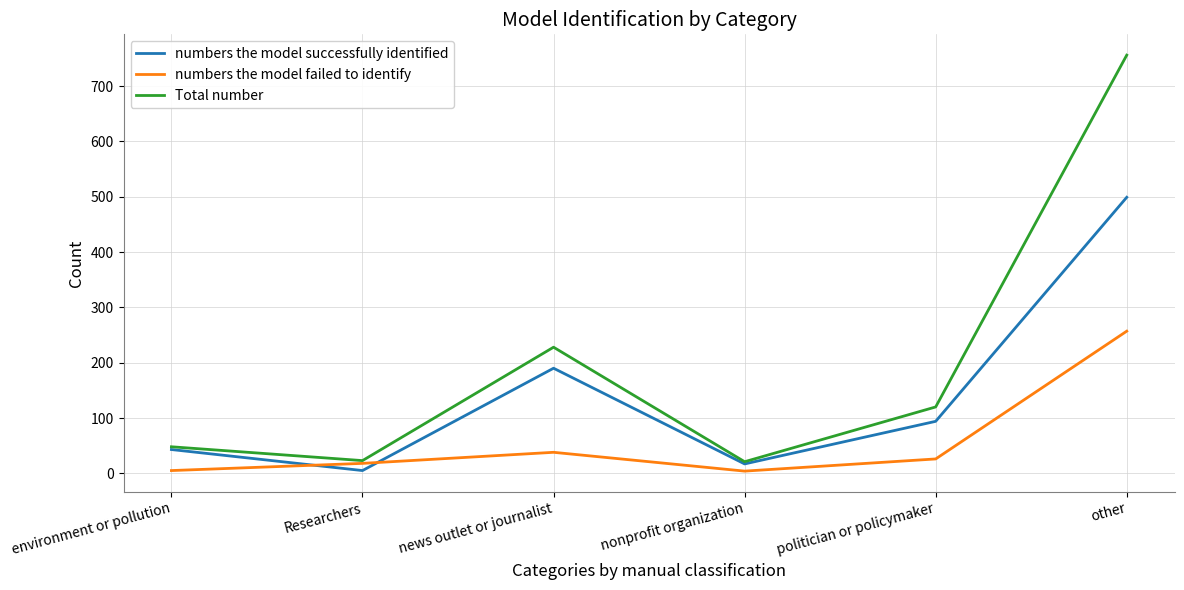

Where is numbers the model successfully identified nearest to the value 252?

news outlet or journalist